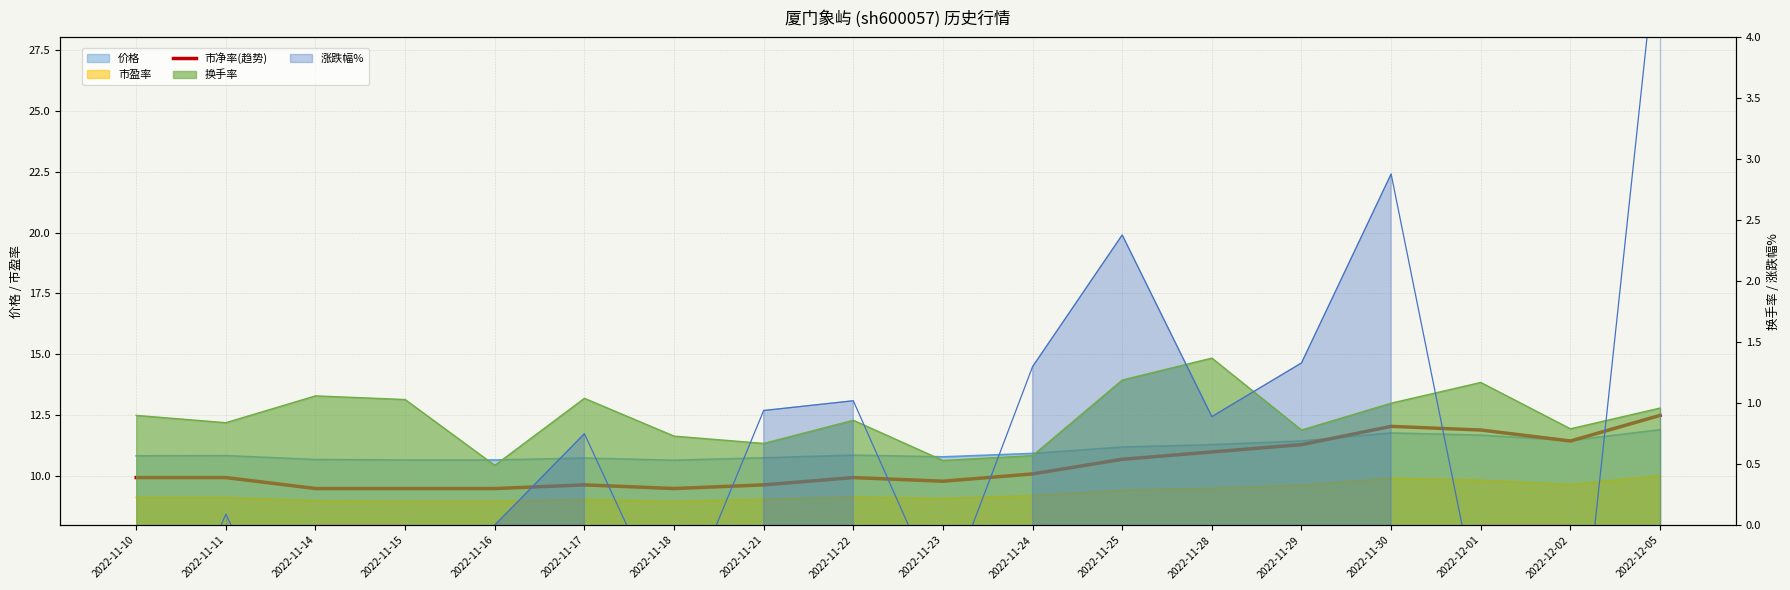

What position from the right is 2022-11-29?

5